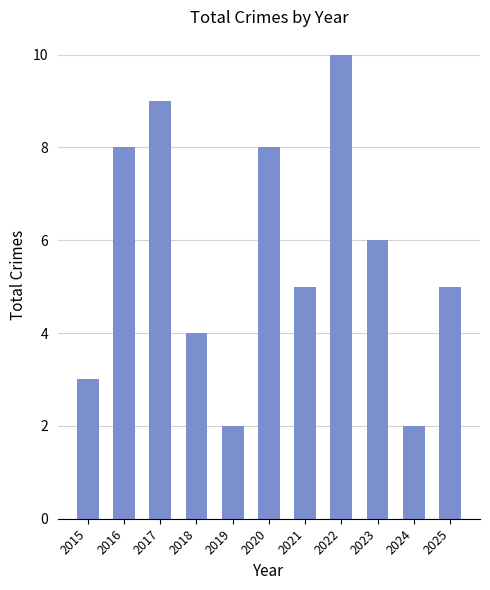

What is the maximum value shown in the chart?

10